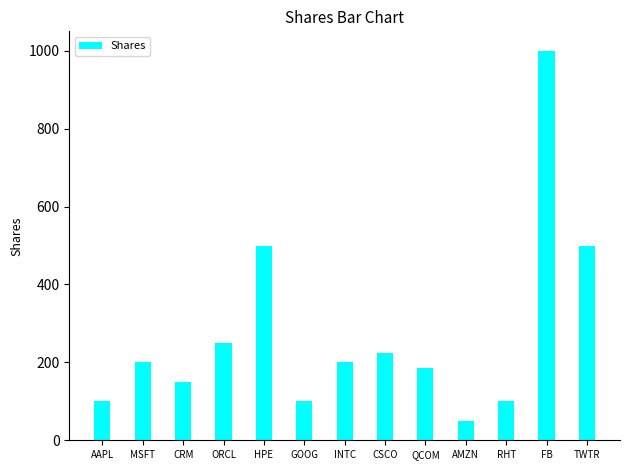

What is the label of the 1st bar from the right?

TWTR